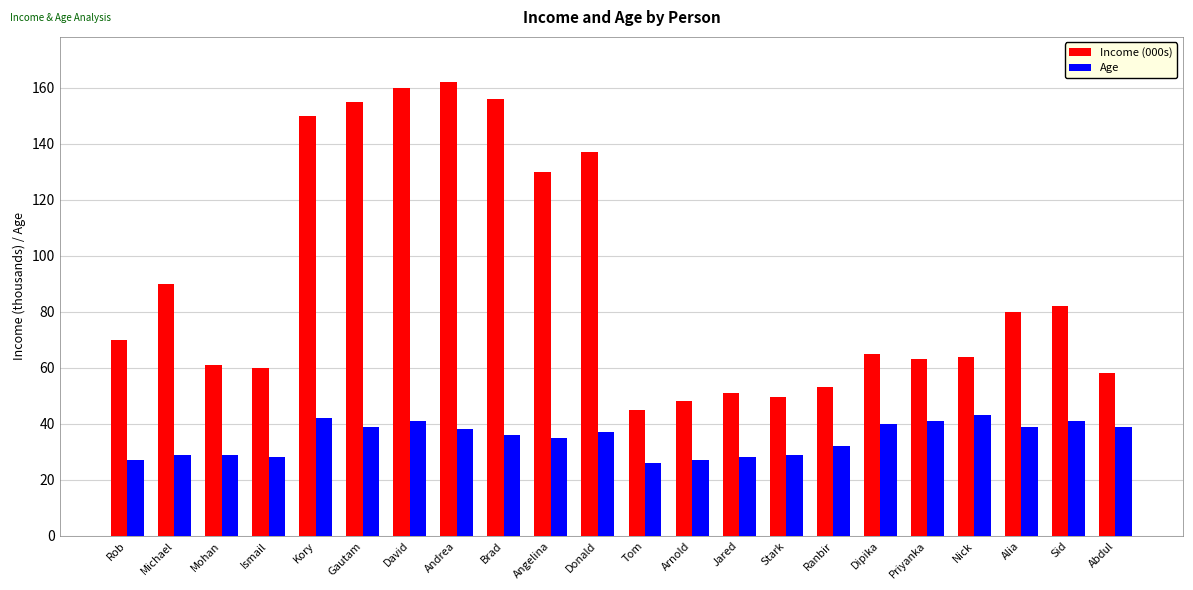

Which series changed the most between Gautam and Donald?

Income (000s)